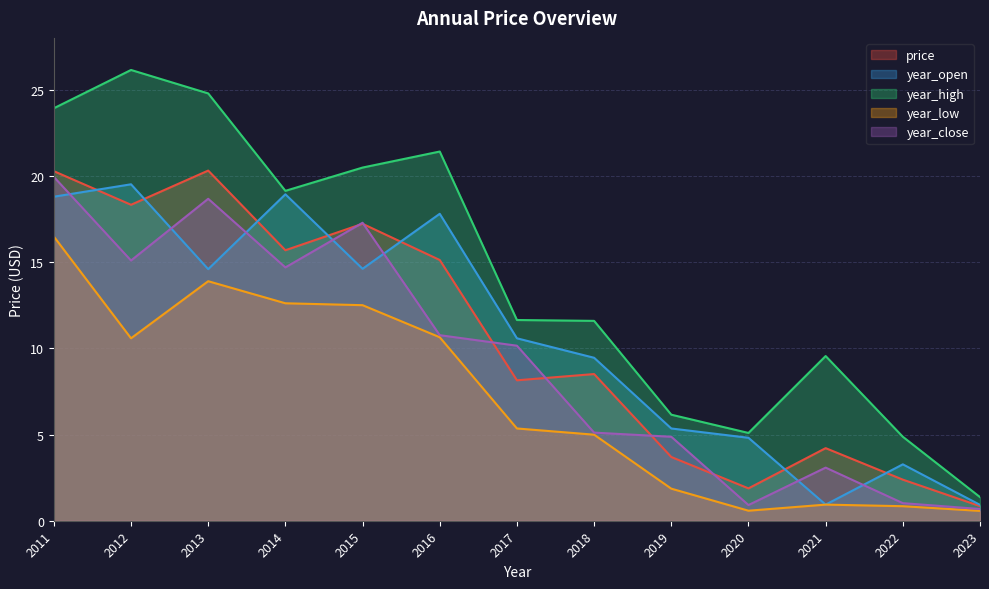

At which category is the sum across all series the highest?

2011